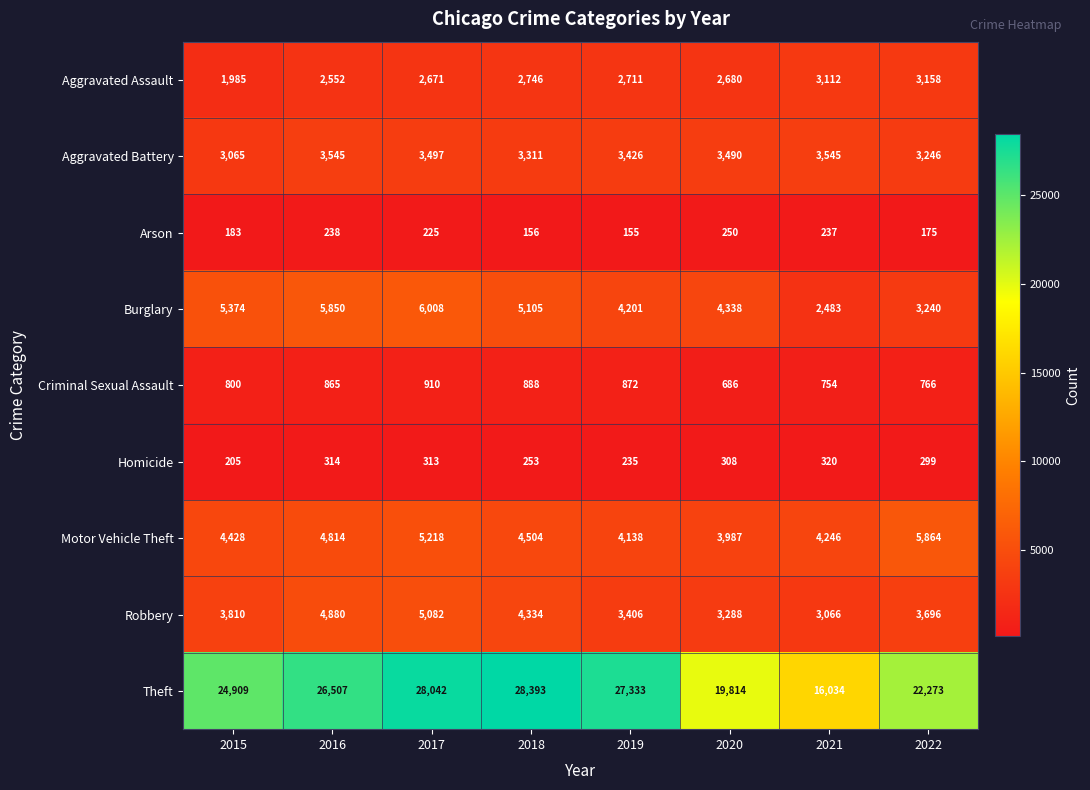

Between 2018 and 2019, which series saw the biggest shift?

Theft